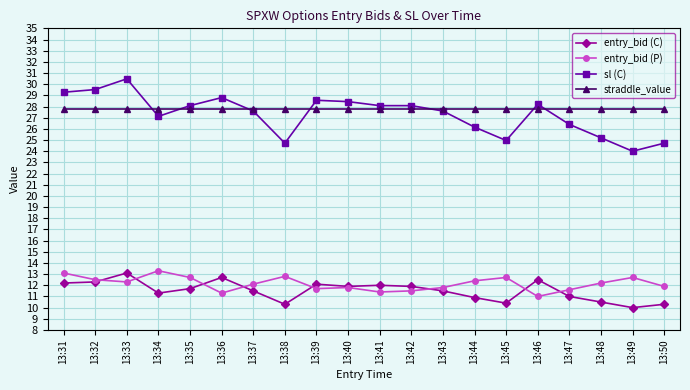

True or false: entry_bid (P) has more than 1 points higher than both neighbors.

True